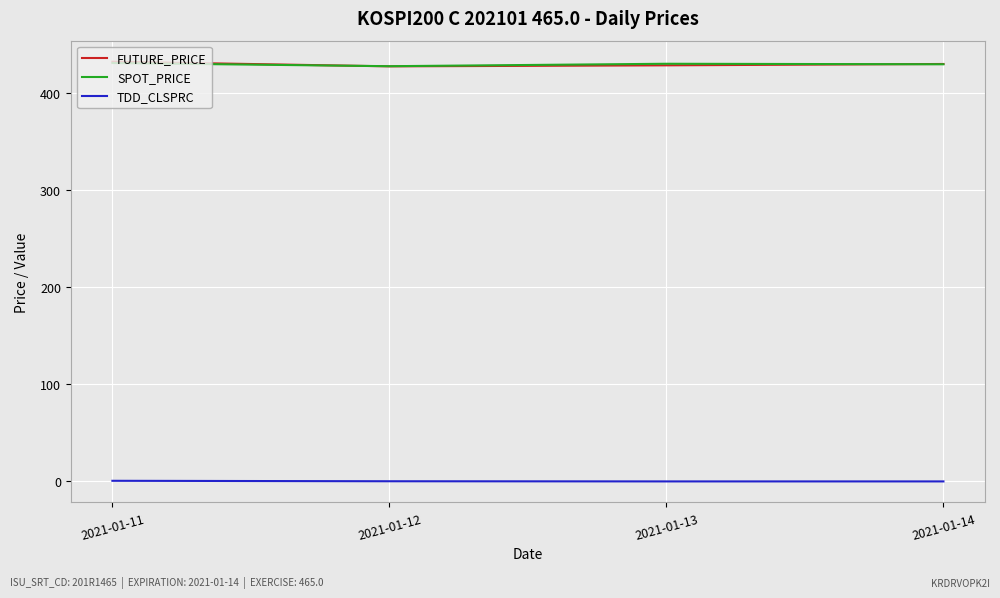

True or false: TDD_CLSPRC and SPOT_PRICE cross at least once.

False